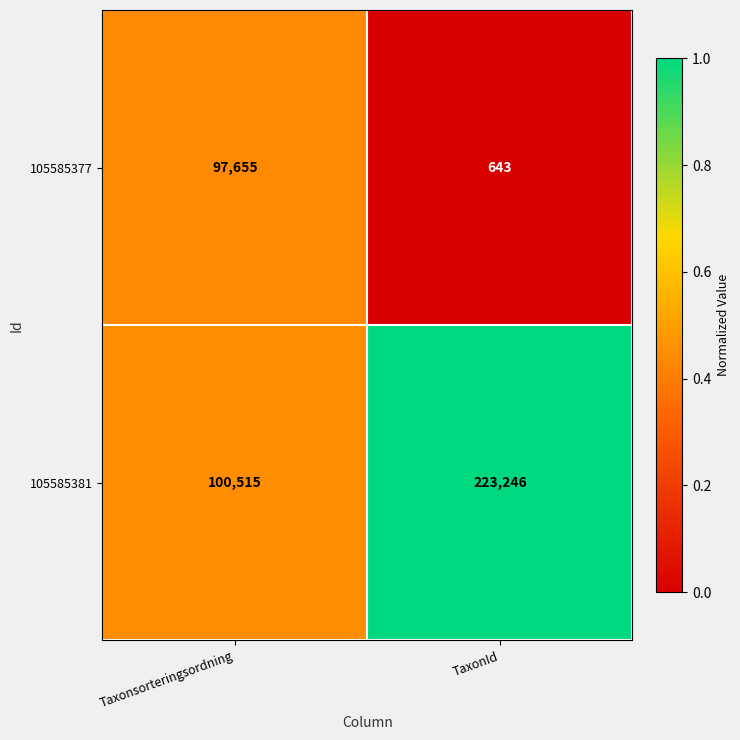

What is the difference between the maximum and minimum values in the 105585377 series?

97012